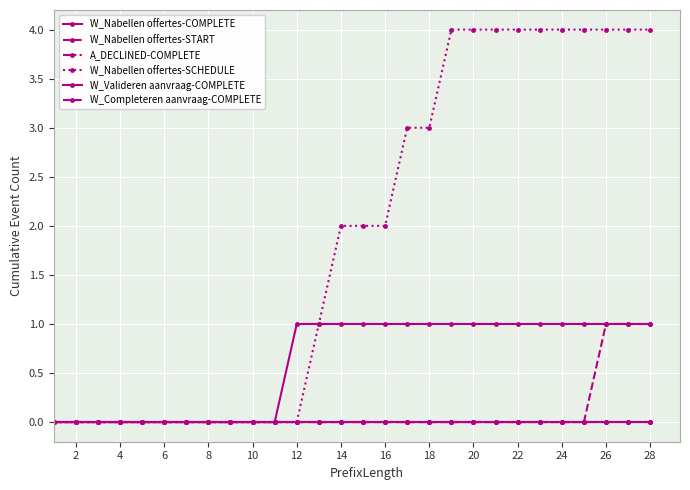

Does the chart have visible grid lines?

Yes